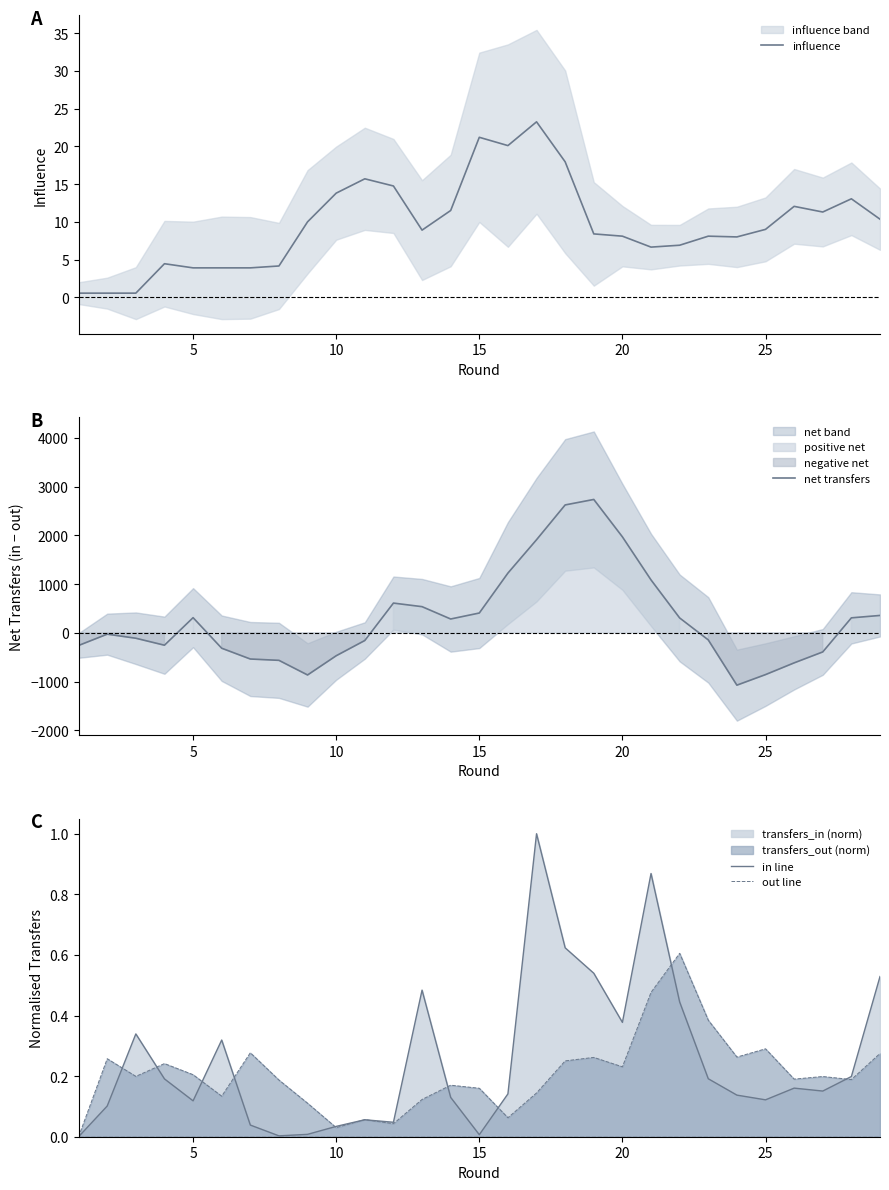

Rank the series at 10 from highest to lowest value.

influence, in line, out line, net transfers